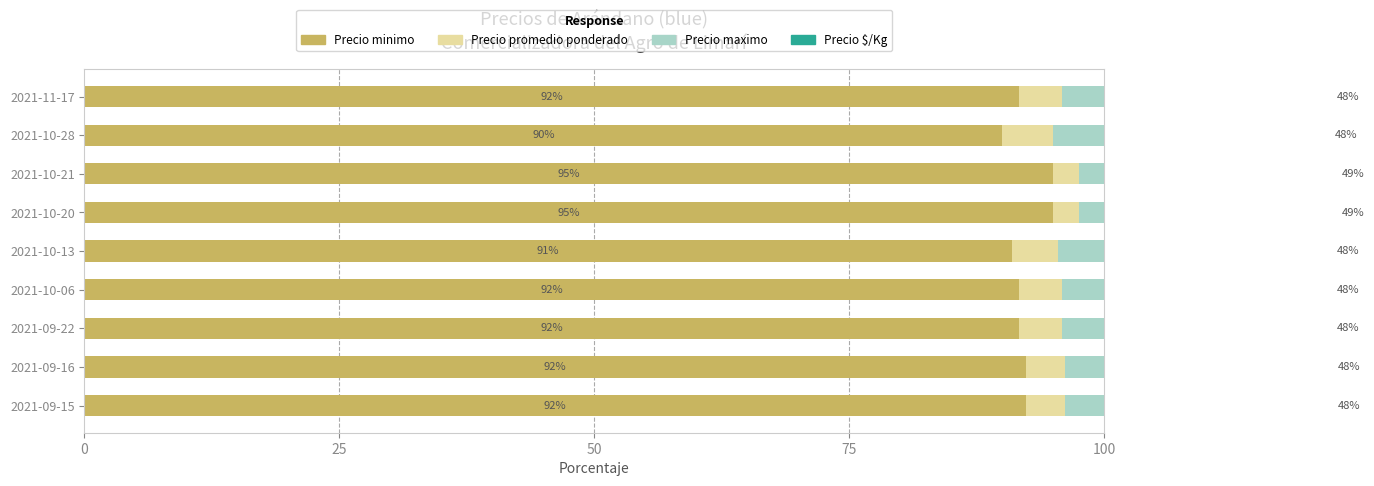

The Precio promedio ponderado series shows 3.8 at 2021-09-15. True or false?

True